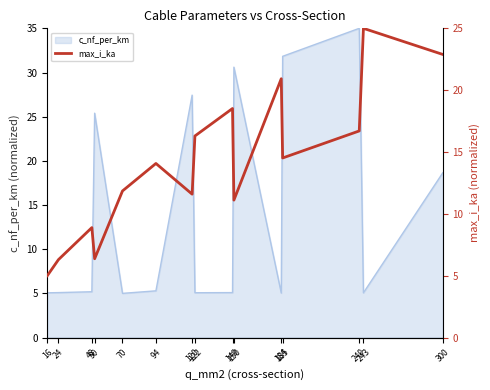

What is the sum of all values?

210.0